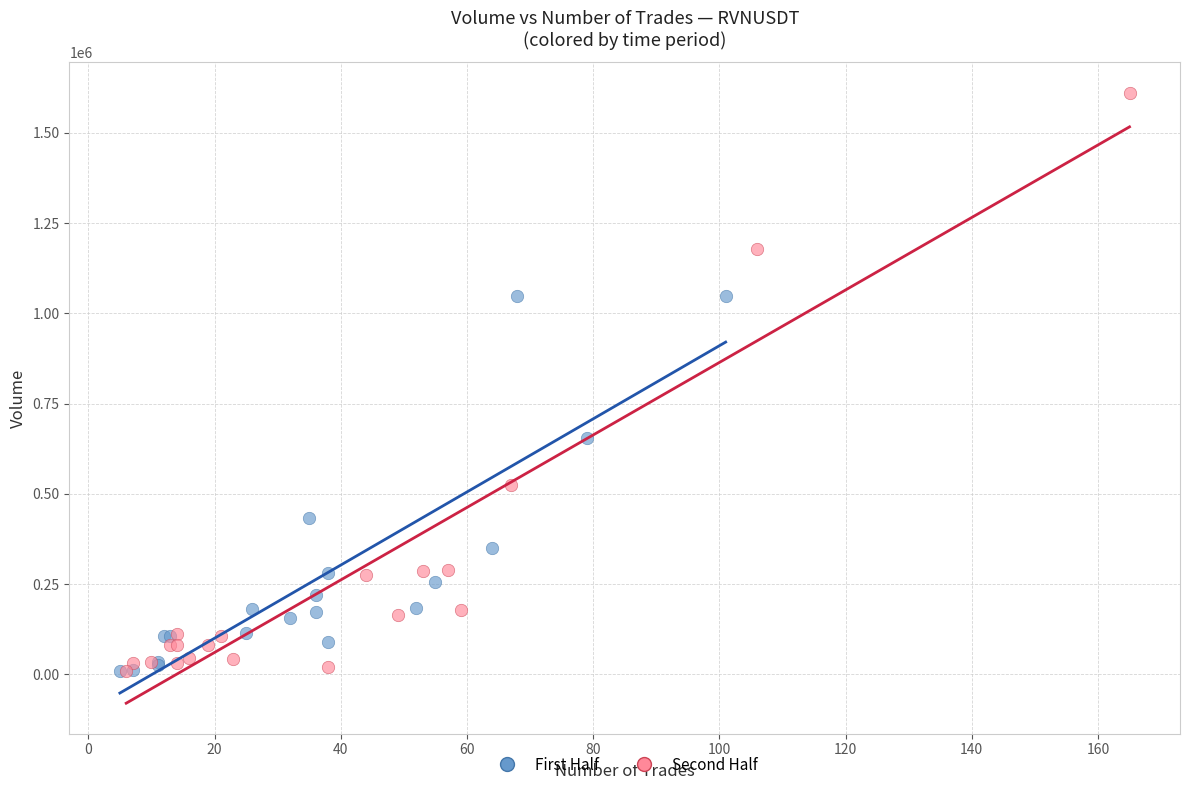

What are all the series names shown in the legend?

First Half, Second Half